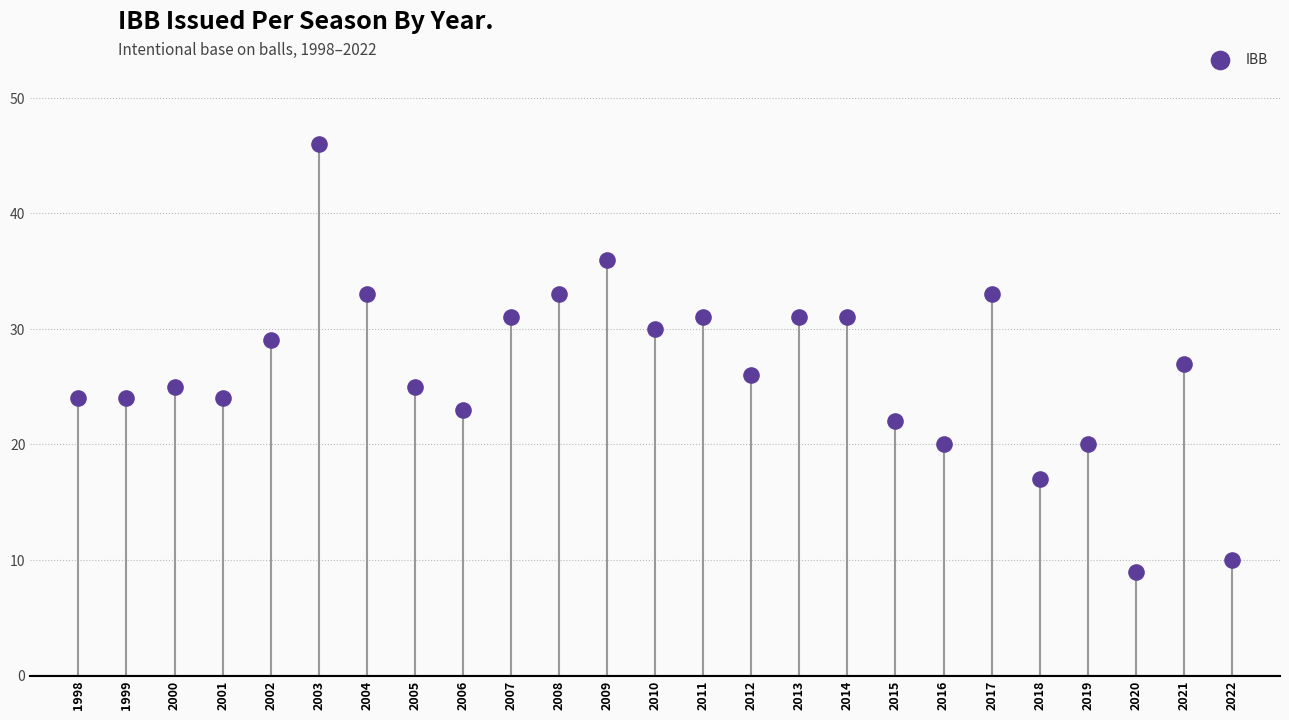

What is the range of X values (max minus min)?

24